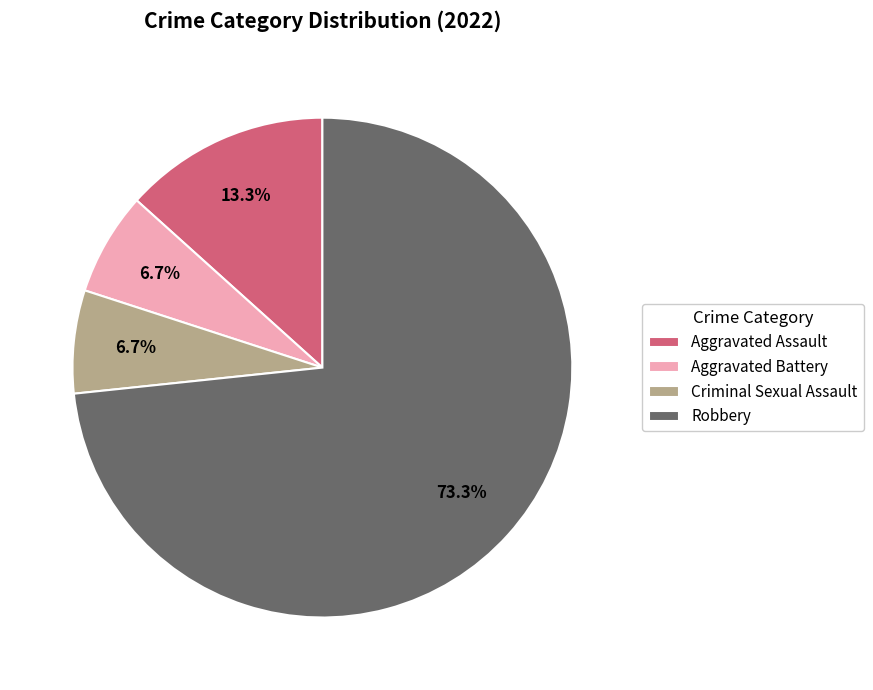

What percentage is NOT represented by Criminal Sexual Assault?

93.3%